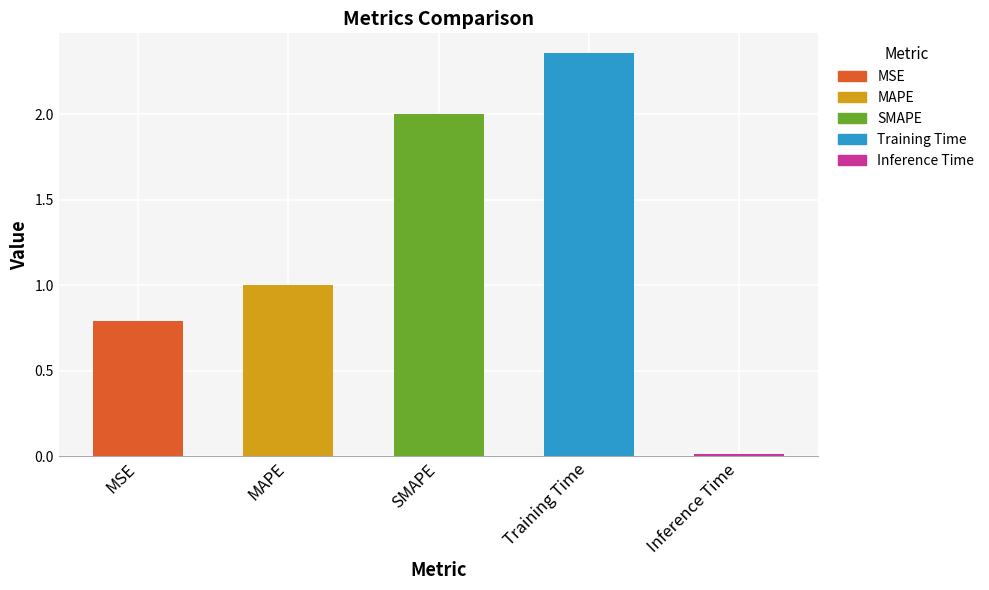

Rank the categories by value from lowest to highest.

Inference Time, MSE, MAPE, SMAPE, Training Time